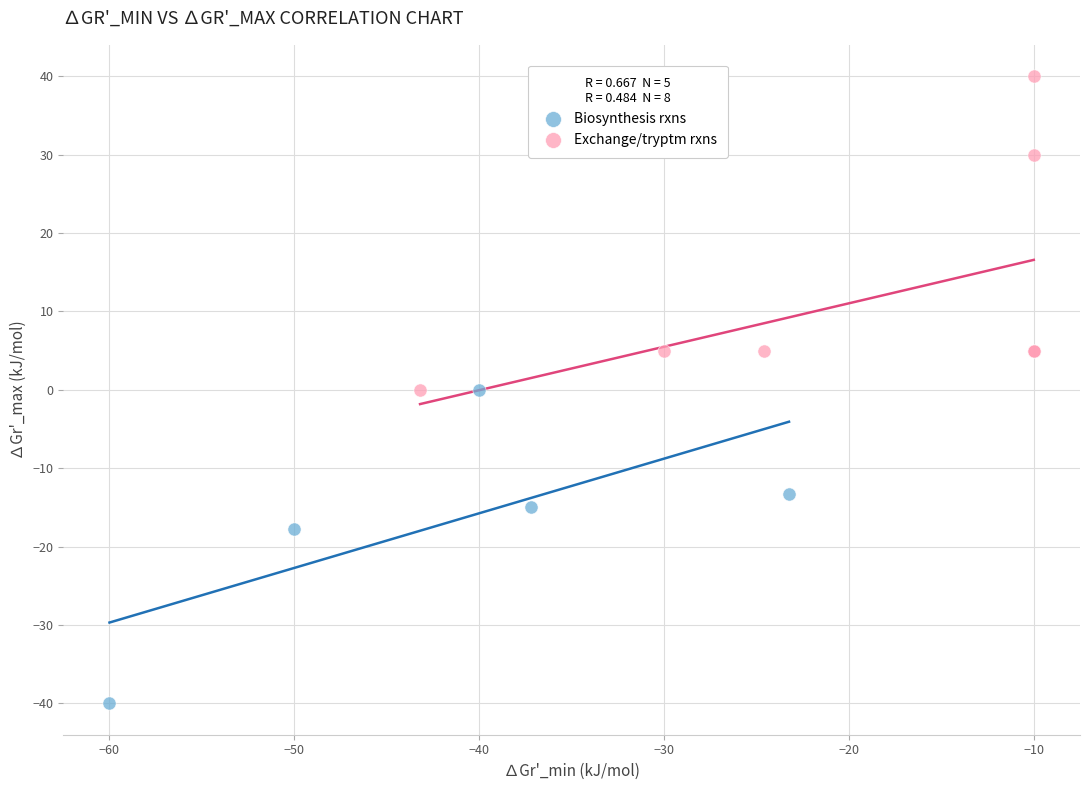

Which series reaches the minimum Y coordinate?

Biosynthesis rxns